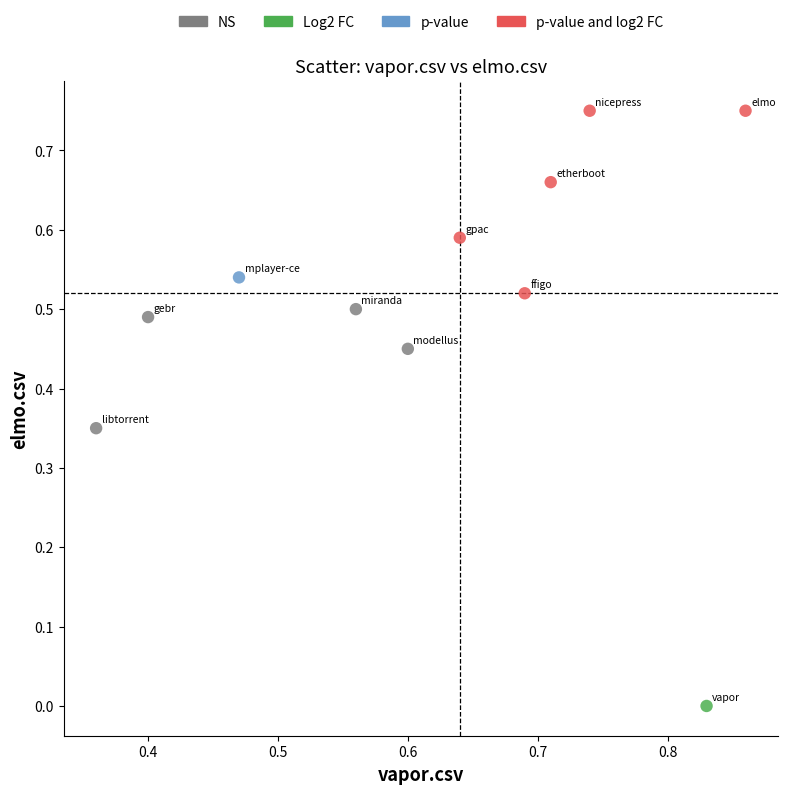

What are all the series names shown in the legend?

NS, Log2 FC, p-value, p-value and log2 FC